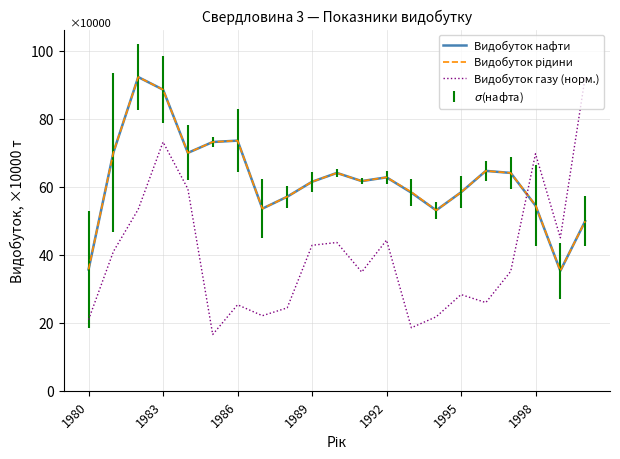

Which series has the widest spread of values?

Видобуток газу (норм.)